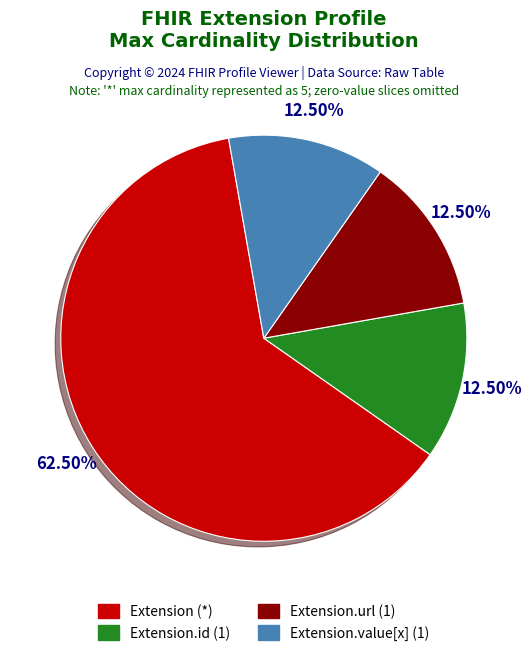

To the nearest percent, what is the average slice percentage?

25%